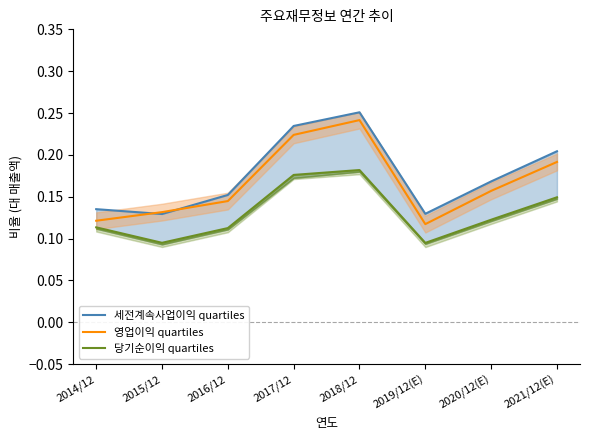

How many intersections are there between 영업이익 quartiles and 세전계속사업이익 quartiles?

2